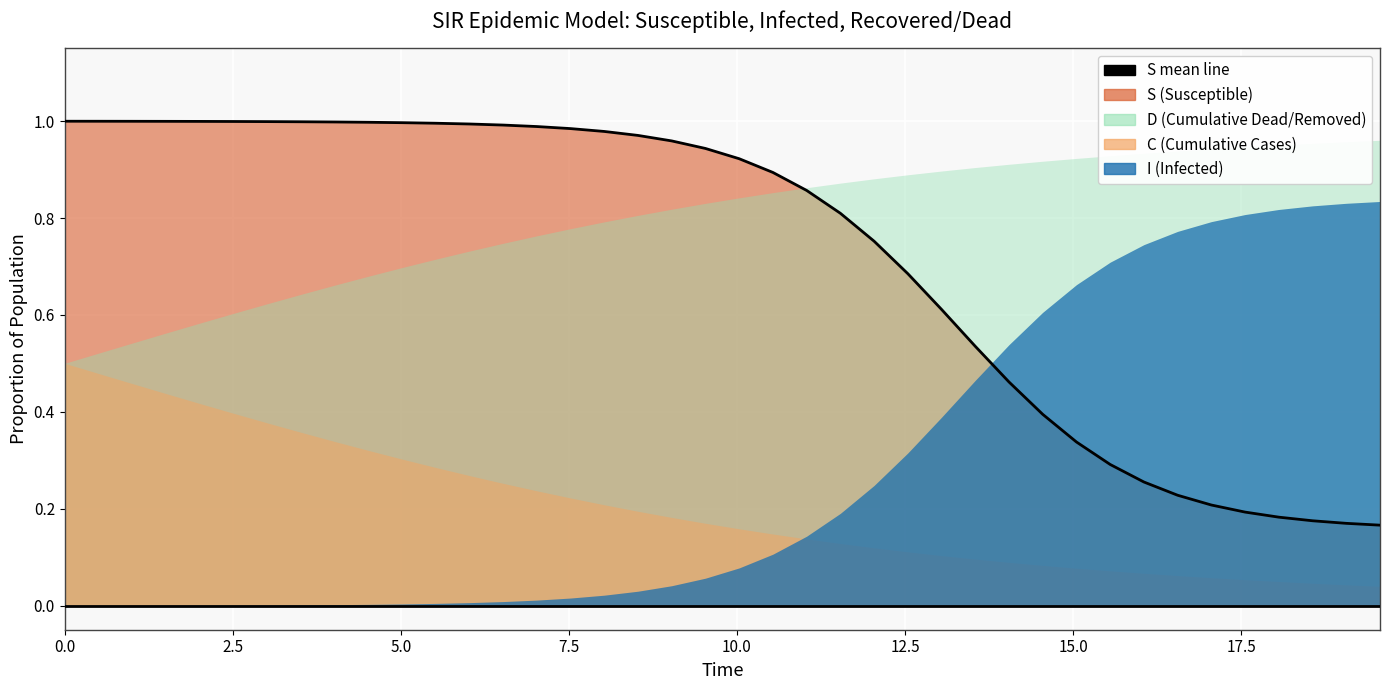

What is the maximum value shown in the chart?

1.0